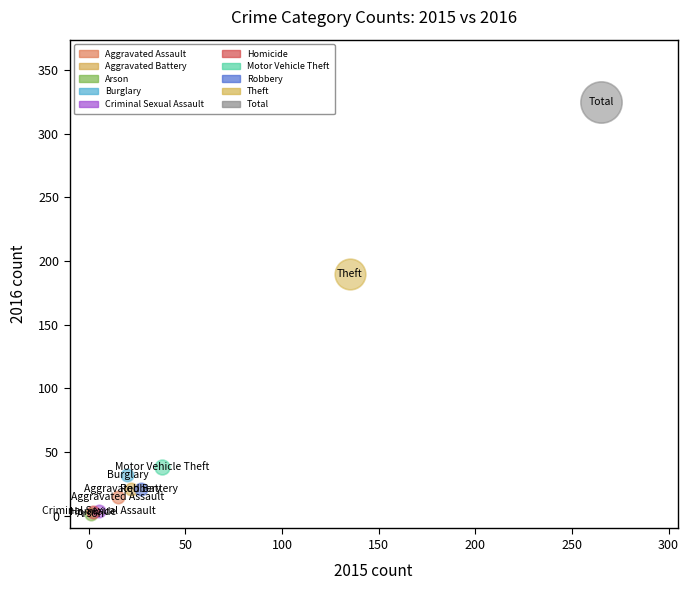

What are all the series names shown in the legend?

Aggravated Assault, Aggravated Battery, Arson, Burglary, Criminal Sexual Assault, Homicide, Motor Vehicle Theft, Robbery, Theft, Total